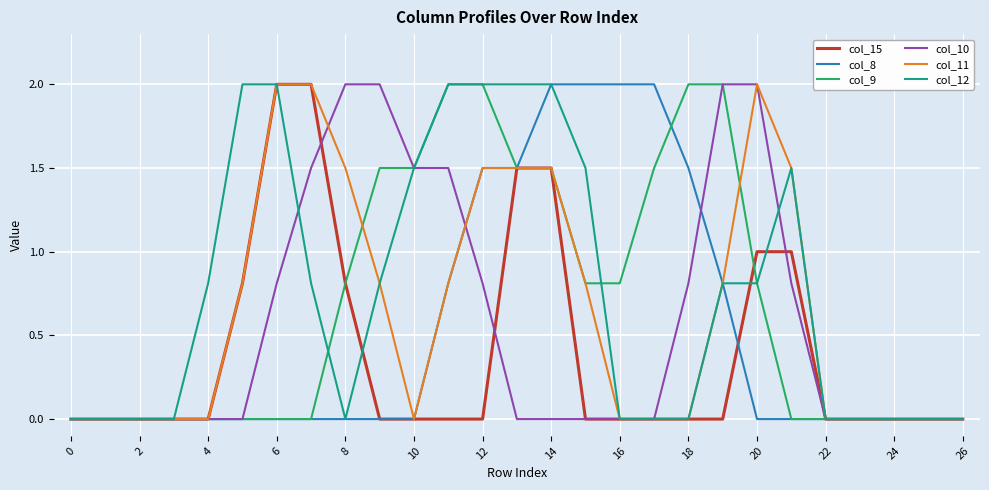

What is the maximum value shown in the chart?

2.0